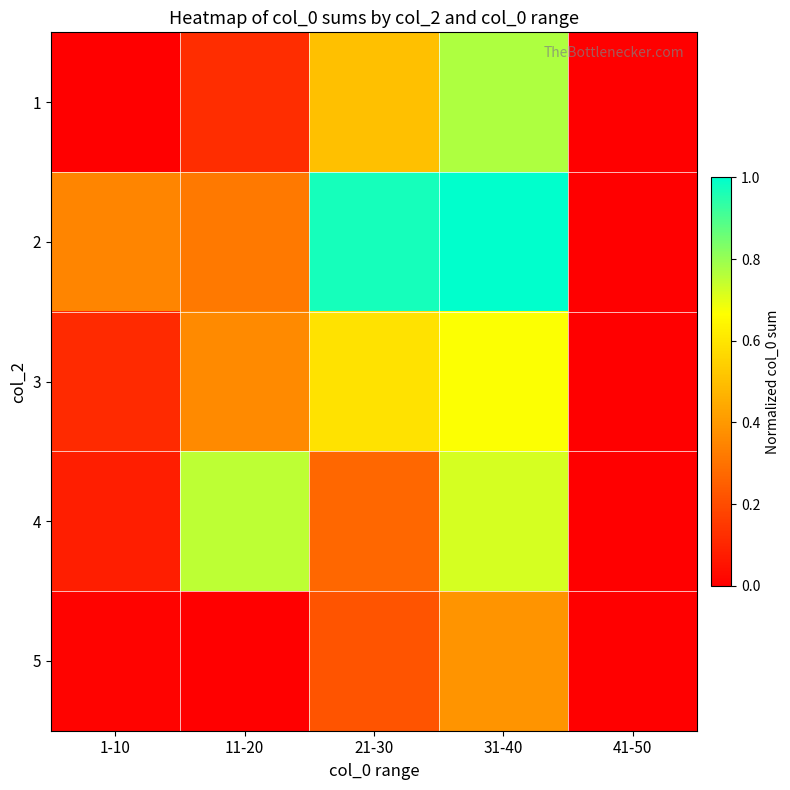

Reading right to left, extract all data points from this chart.

1: 41-50=0.0	31-40=0.8	21-30=0.5	11-20=0.1	1-10=0.0
2: 41-50=0.0	31-40=1.0	21-30=1.0	11-20=0.3	1-10=0.3
3: 41-50=0.0	31-40=0.7	21-30=0.6	11-20=0.4	1-10=0.1
4: 41-50=0.0	31-40=0.7	21-30=0.3	11-20=0.8	1-10=0.1
5: 41-50=0.0	31-40=0.4	21-30=0.2	11-20=0.0	1-10=0.0